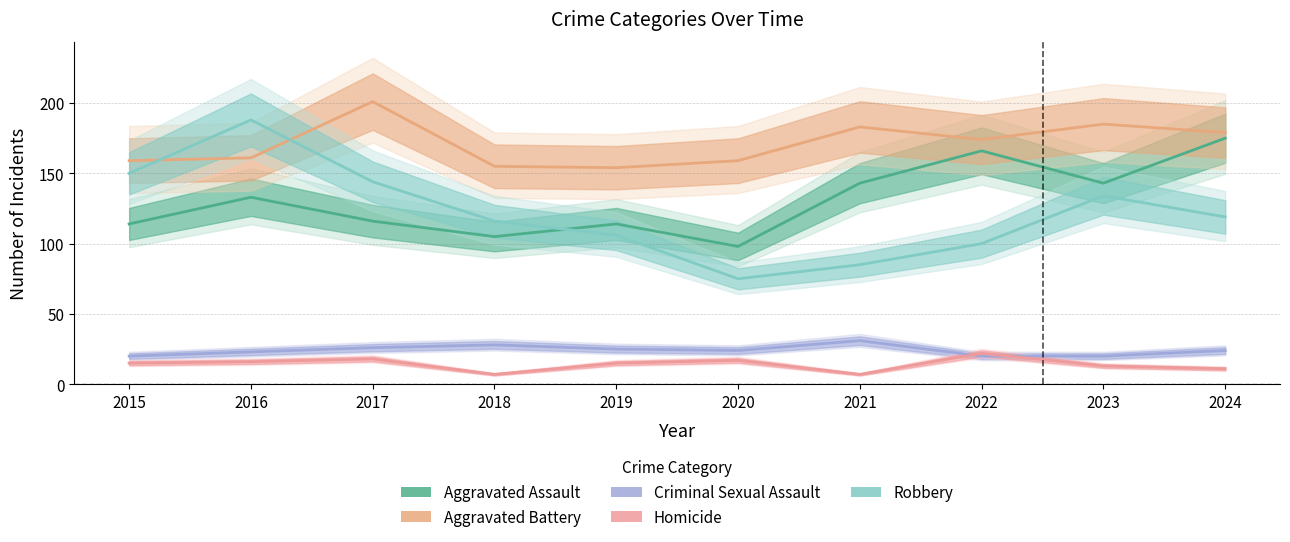

Reading left to right, extract all data points from this chart.

Aggravated Assault: 114	133	116	105	114	98	143	166	143	175
Aggravated Battery: 159	161	201	155	154	159	183	174	185	179
Criminal Sexual Assault: 20	23	26	28	25	24	31	20	20	24
Homicide: 15	16	18	7	15	17	7	22	13	11
Robbery: 150	188	144	116	106	75	85	100	134	119